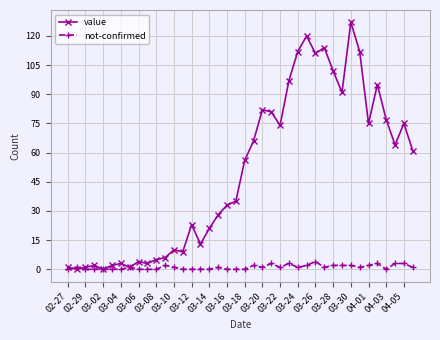

Which series has the largest total across all categories?

value